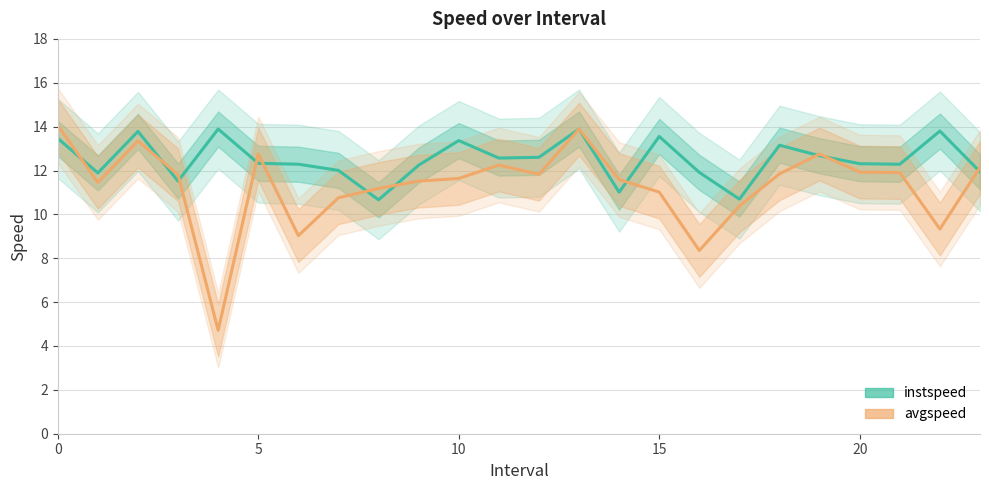

True or false: instspeed and avgspeed cross at least once.

True